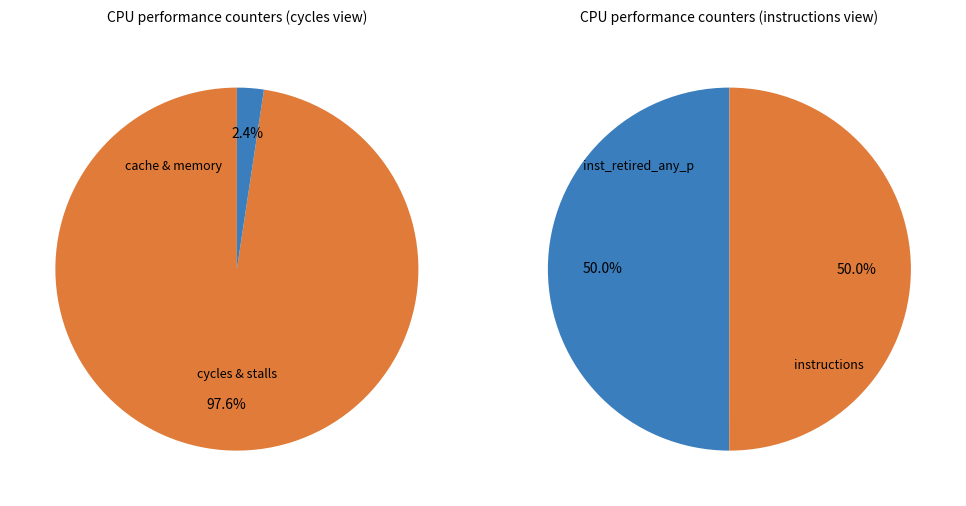

Does inst_retired_any_p represent more than half of the total?

No